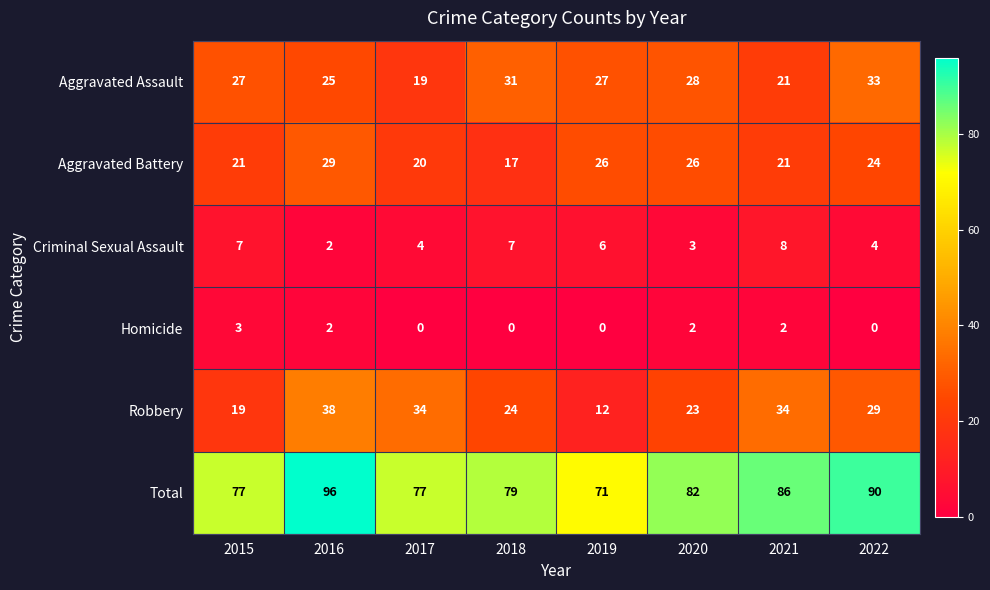

Between 2020 and 2021, which series saw the biggest shift?

Robbery